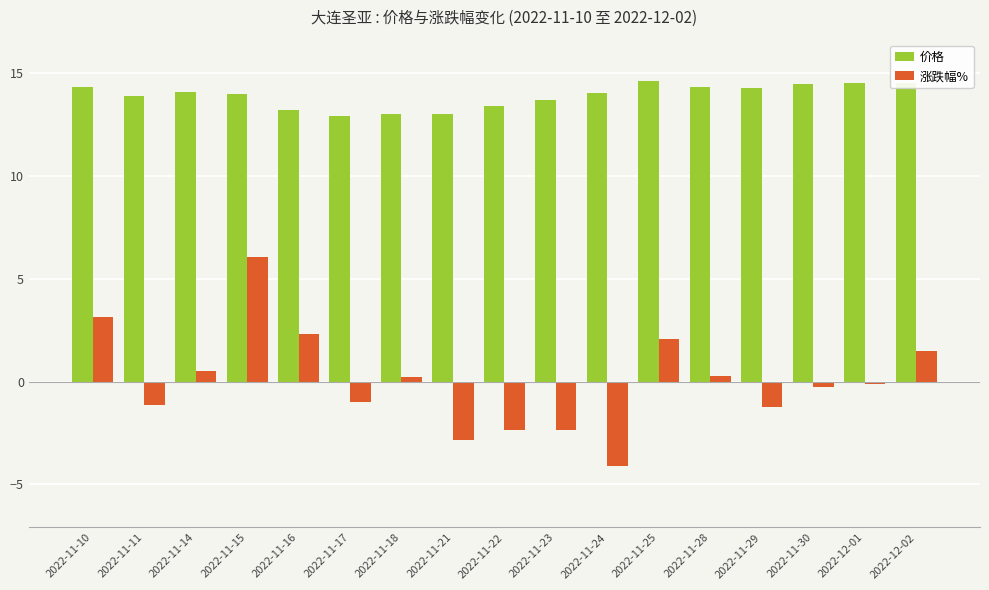

The value of 涨跌幅% at 2022-11-21 is -2.8. True or false?

True